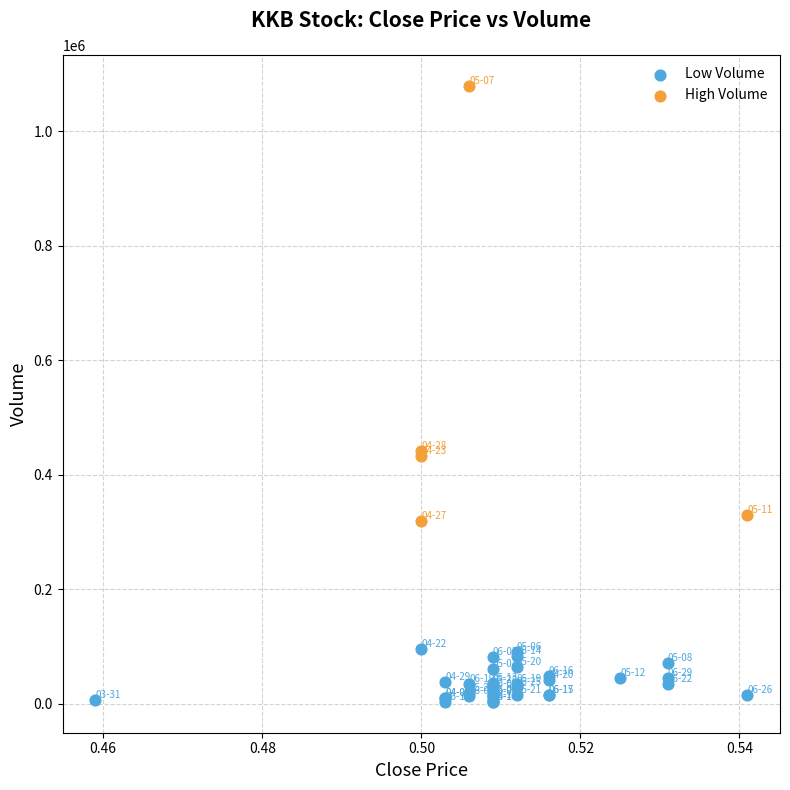

Which series contains the lowest Y value?

Low Volume